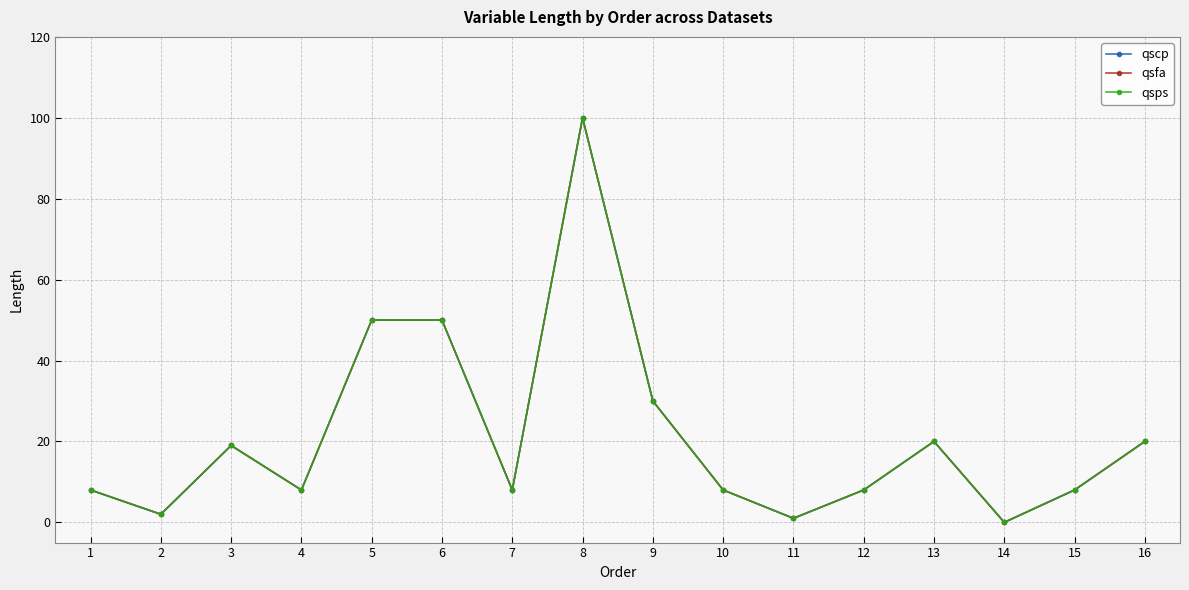

Reading left to right, list all the values displayed in this chart.

qscp: 1=8	2=2	3=19	4=8	5=50	6=50	7=8	8=100	9=30	10=8	11=1	12=8	13=20	14=0	15=8	16=20
qsfa: 1=8	2=2	3=19	4=8	5=50	6=50	7=8	8=100	9=30	10=8	11=1	12=8	13=20	14=0	15=8	16=20
qsps: 1=8	2=2	3=19	4=8	5=50	6=50	7=8	8=100	9=30	10=8	11=1	12=8	13=20	14=0	15=8	16=20